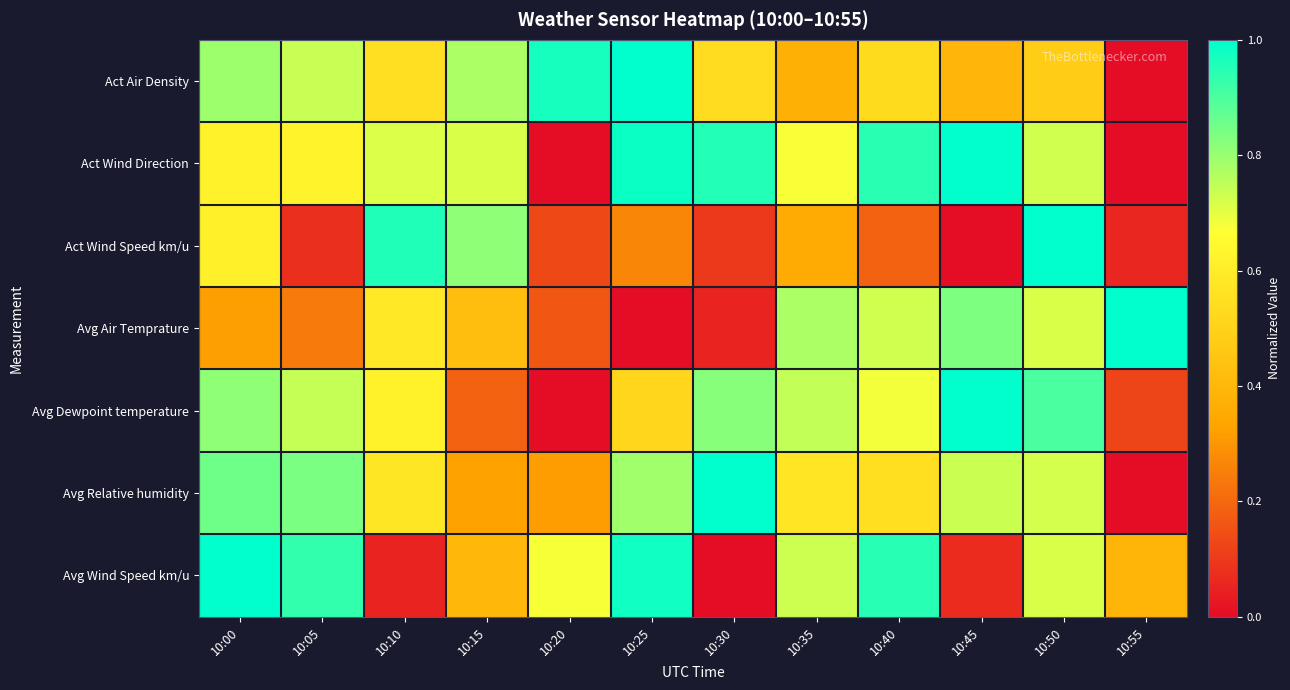

What is the total value across all series at 10:50?

5.3